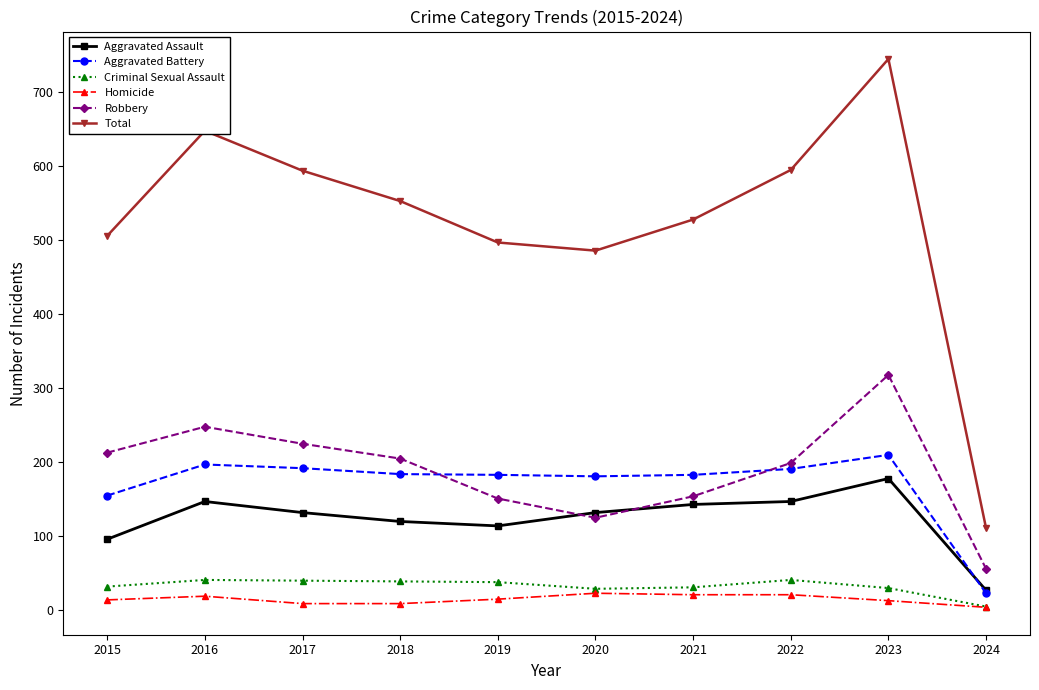

What is the value of the Criminal Sexual Assault point at the 3rd from the left?

39